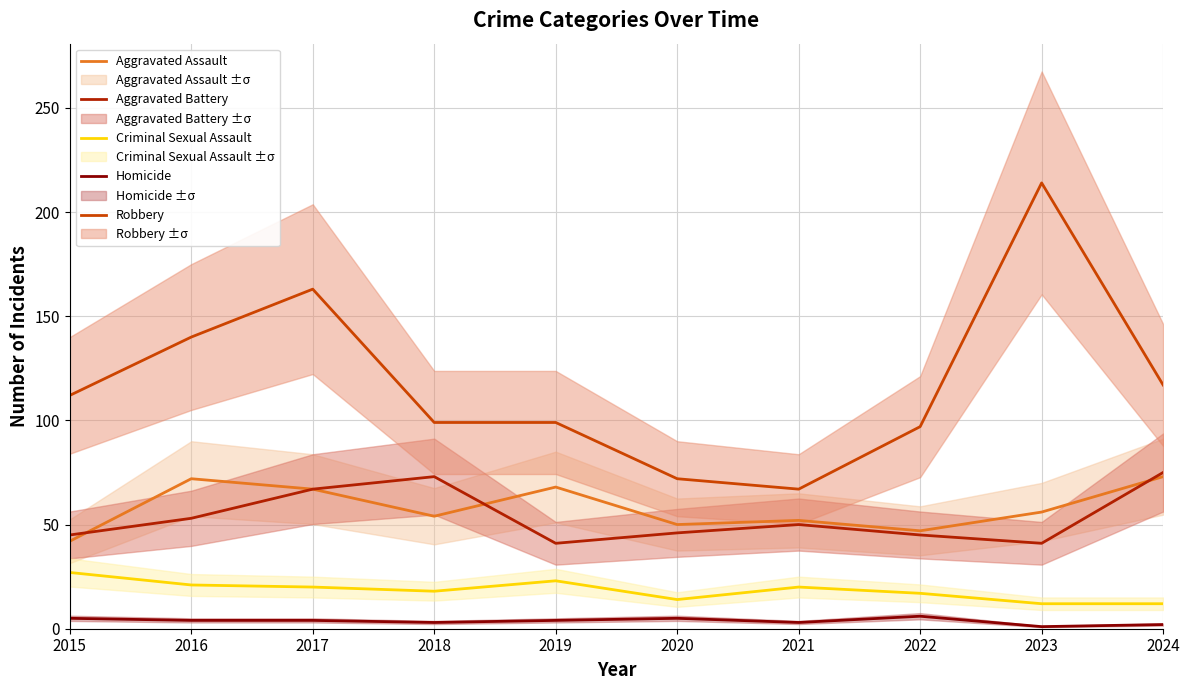

Does the chart have visible grid lines?

Yes